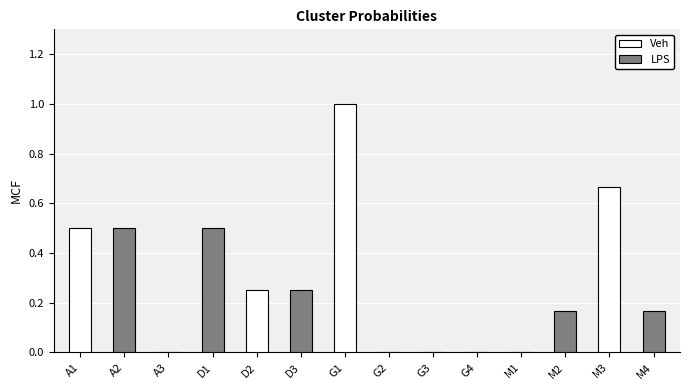

What is the sum of all Veh values?

2.4